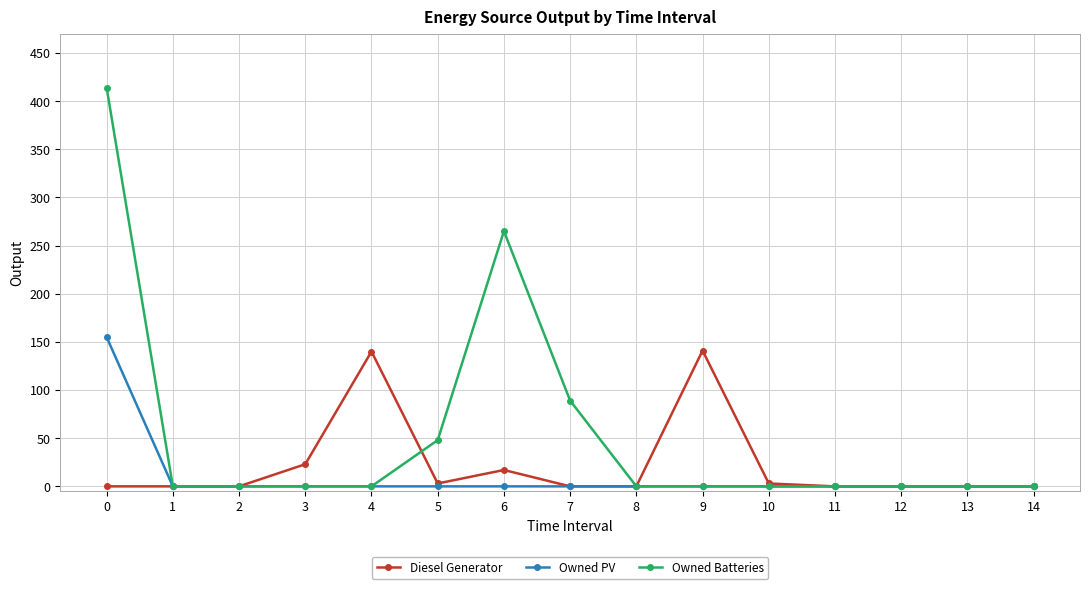

What is the maximum value for Owned Batteries?

414